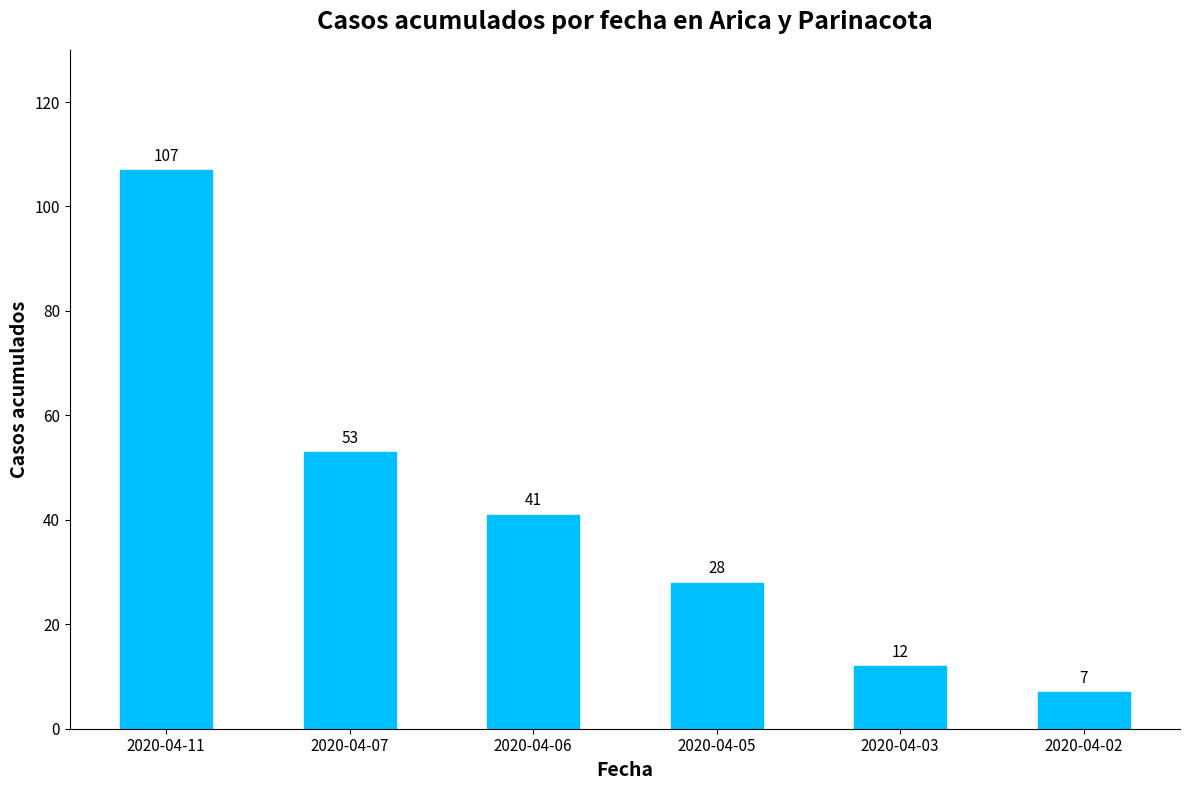

How many categories are shown in the chart?

6